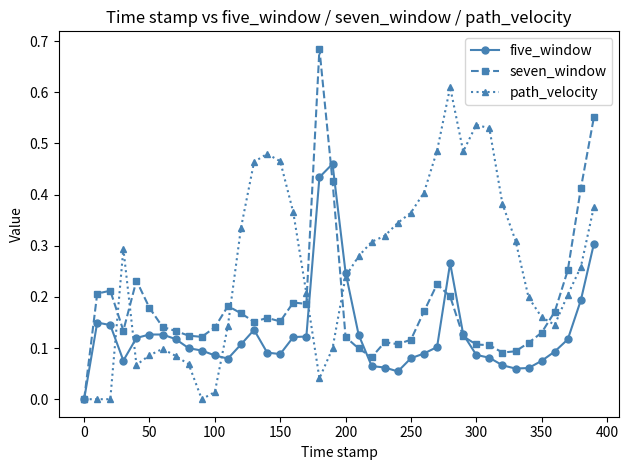

Rank the series by their maximum value, from lowest to highest.

five_window, path_velocity, seven_window